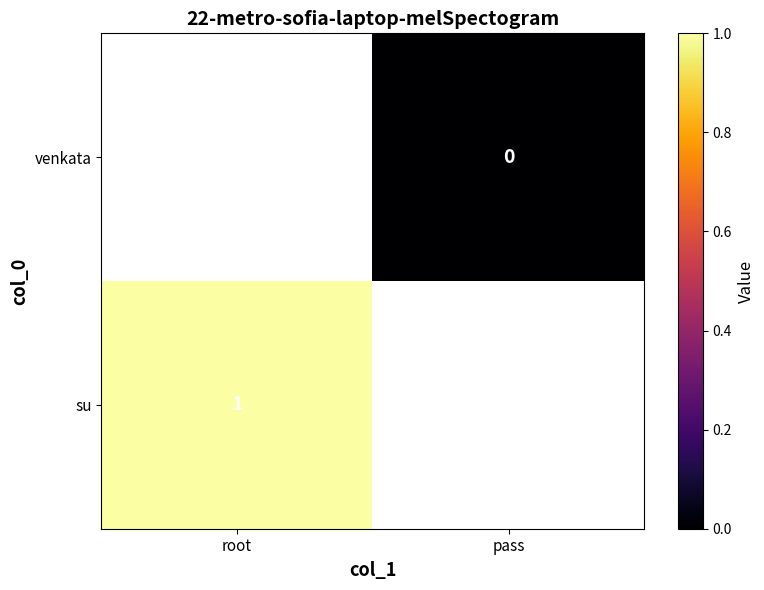

Is the value of venkata at pass greater than the value of su at root?

No